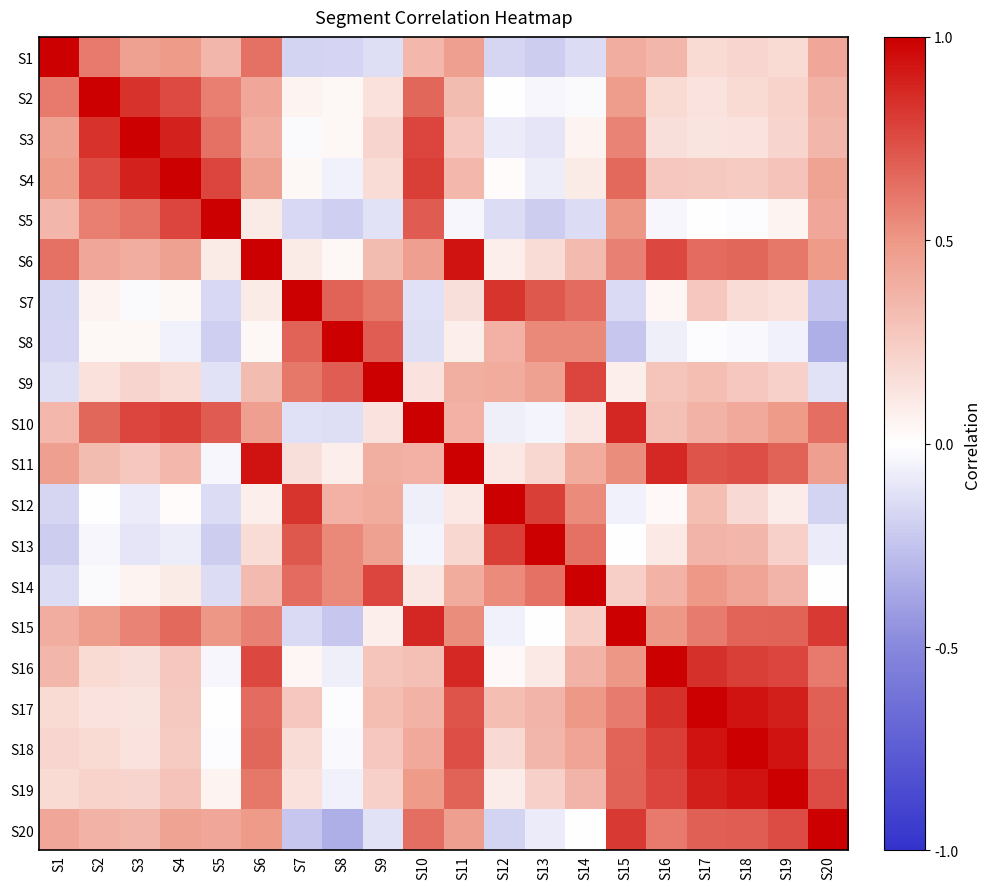

Reading left to right, list all the values displayed in this chart.

S1: S1=1.0	S2=0.6	S3=0.5	S4=0.5	S5=0.4	S6=0.6	S7=-0.2	S8=-0.2	S9=-0.1	S10=0.4	S11=0.5	S12=-0.2	S13=-0.2	S14=-0.1	S15=0.4	S16=0.4	S17=0.2	S18=0.2	S19=0.2	S20=0.4
S2: S1=0.6	S2=1.0	S3=0.8	S4=0.8	S5=0.6	S6=0.4	S7=0.0	S8=0.0	S9=0.1	S10=0.7	S11=0.3	S12=-0.0	S13=-0.0	S14=-0.0	S15=0.5	S16=0.2	S17=0.1	S18=0.2	S19=0.2	S20=0.4
S3: S1=0.5	S2=0.8	S3=1.0	S4=0.9	S5=0.6	S6=0.4	S7=-0.0	S8=0.0	S9=0.2	S10=0.8	S11=0.3	S12=-0.1	S13=-0.1	S14=0.1	S15=0.6	S16=0.2	S17=0.1	S18=0.1	S19=0.2	S20=0.4
S4: S1=0.5	S2=0.8	S3=0.9	S4=1.0	S5=0.8	S6=0.5	S7=0.0	S8=-0.1	S9=0.2	S10=0.8	S11=0.4	S12=0.0	S13=-0.1	S14=0.1	S15=0.7	S16=0.3	S17=0.3	S18=0.3	S19=0.3	S20=0.4
S5: S1=0.4	S2=0.6	S3=0.6	S4=0.8	S5=1.0	S6=0.1	S7=-0.2	S8=-0.2	S9=-0.1	S10=0.7	S11=-0.0	S12=-0.1	S13=-0.2	S14=-0.1	S15=0.5	S16=-0.0	S17=-0.0	S18=-0.0	S19=0.1	S20=0.4
S6: S1=0.6	S2=0.4	S3=0.4	S4=0.5	S5=0.1	S6=1.0	S7=0.1	S8=0.0	S9=0.3	S10=0.5	S11=0.9	S12=0.1	S13=0.2	S14=0.3	S15=0.6	S16=0.8	S17=0.6	S18=0.7	S19=0.6	S20=0.5
S7: S1=-0.2	S2=0.0	S3=-0.0	S4=0.0	S5=-0.2	S6=0.1	S7=1.0	S8=0.7	S9=0.6	S10=-0.1	S11=0.2	S12=0.8	S13=0.7	S14=0.6	S15=-0.1	S16=0.0	S17=0.3	S18=0.2	S19=0.1	S20=-0.2
S8: S1=-0.2	S2=0.0	S3=0.0	S4=-0.1	S5=-0.2	S6=0.0	S7=0.7	S8=1.0	S9=0.7	S10=-0.1	S11=0.1	S12=0.4	S13=0.6	S14=0.5	S15=-0.2	S16=-0.1	S17=-0.0	S18=-0.0	S19=-0.1	S20=-0.3
S9: S1=-0.1	S2=0.1	S3=0.2	S4=0.2	S5=-0.1	S6=0.3	S7=0.6	S8=0.7	S9=1.0	S10=0.1	S11=0.4	S12=0.4	S13=0.5	S14=0.8	S15=0.1	S16=0.3	S17=0.3	S18=0.3	S19=0.2	S20=-0.1
S10: S1=0.4	S2=0.7	S3=0.8	S4=0.8	S5=0.7	S6=0.5	S7=-0.1	S8=-0.1	S9=0.1	S10=1.0	S11=0.4	S12=-0.1	S13=-0.0	S14=0.1	S15=0.9	S16=0.3	S17=0.4	S18=0.4	S19=0.5	S20=0.6
S11: S1=0.5	S2=0.3	S3=0.3	S4=0.4	S5=-0.0	S6=0.9	S7=0.2	S8=0.1	S9=0.4	S10=0.4	S11=1.0	S12=0.1	S13=0.2	S14=0.4	S15=0.5	S16=0.9	S17=0.7	S18=0.7	S19=0.7	S20=0.5
S12: S1=-0.2	S2=-0.0	S3=-0.1	S4=0.0	S5=-0.1	S6=0.1	S7=0.8	S8=0.4	S9=0.4	S10=-0.1	S11=0.1	S12=1.0	S13=0.8	S14=0.5	S15=-0.1	S16=0.0	S17=0.3	S18=0.2	S19=0.1	S20=-0.2
S13: S1=-0.2	S2=-0.0	S3=-0.1	S4=-0.1	S5=-0.2	S6=0.2	S7=0.7	S8=0.6	S9=0.5	S10=-0.0	S11=0.2	S12=0.8	S13=1.0	S14=0.6	S15=0.0	S16=0.1	S17=0.4	S18=0.4	S19=0.2	S20=-0.1
S14: S1=-0.1	S2=-0.0	S3=0.1	S4=0.1	S5=-0.1	S6=0.3	S7=0.6	S8=0.5	S9=0.8	S10=0.1	S11=0.4	S12=0.5	S13=0.6	S14=1.0	S15=0.2	S16=0.4	S17=0.5	S18=0.4	S19=0.4	S20=0.0
S15: S1=0.4	S2=0.5	S3=0.6	S4=0.7	S5=0.5	S6=0.6	S7=-0.1	S8=-0.2	S9=0.1	S10=0.9	S11=0.5	S12=-0.1	S13=0.0	S14=0.2	S15=1.0	S16=0.5	S17=0.6	S18=0.7	S19=0.7	S20=0.8
S16: S1=0.4	S2=0.2	S3=0.2	S4=0.3	S5=-0.0	S6=0.8	S7=0.0	S8=-0.1	S9=0.3	S10=0.3	S11=0.9	S12=0.0	S13=0.1	S14=0.4	S15=0.5	S16=1.0	S17=0.8	S18=0.8	S19=0.8	S20=0.6
S17: S1=0.2	S2=0.1	S3=0.1	S4=0.3	S5=-0.0	S6=0.6	S7=0.3	S8=-0.0	S9=0.3	S10=0.4	S11=0.7	S12=0.3	S13=0.4	S14=0.5	S15=0.6	S16=0.8	S17=1.0	S18=0.9	S19=0.9	S20=0.7
S18: S1=0.2	S2=0.2	S3=0.1	S4=0.3	S5=-0.0	S6=0.7	S7=0.2	S8=-0.0	S9=0.3	S10=0.4	S11=0.7	S12=0.2	S13=0.4	S14=0.4	S15=0.7	S16=0.8	S17=0.9	S18=1.0	S19=0.9	S20=0.7
S19: S1=0.2	S2=0.2	S3=0.2	S4=0.3	S5=0.1	S6=0.6	S7=0.1	S8=-0.1	S9=0.2	S10=0.5	S11=0.7	S12=0.1	S13=0.2	S14=0.4	S15=0.7	S16=0.8	S17=0.9	S18=0.9	S19=1.0	S20=0.7
S20: S1=0.4	S2=0.4	S3=0.4	S4=0.4	S5=0.4	S6=0.5	S7=-0.2	S8=-0.3	S9=-0.1	S10=0.6	S11=0.5	S12=-0.2	S13=-0.1	S14=0.0	S15=0.8	S16=0.6	S17=0.7	S18=0.7	S19=0.7	S20=1.0